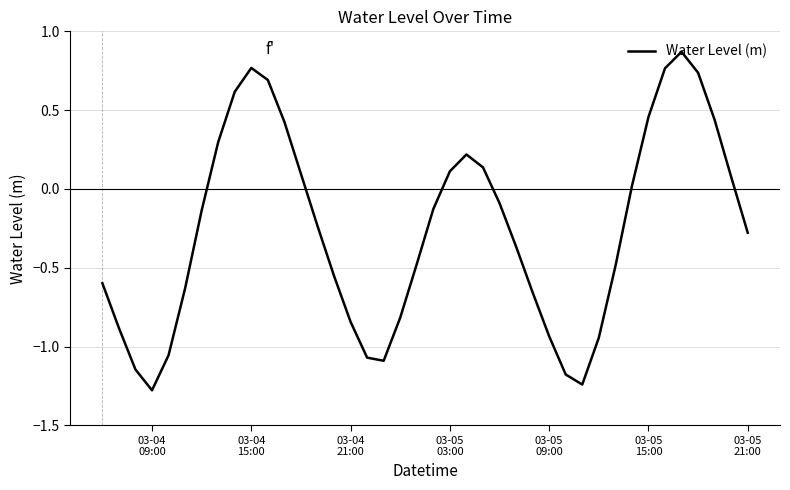

What is the smallest value displayed?

-1.3